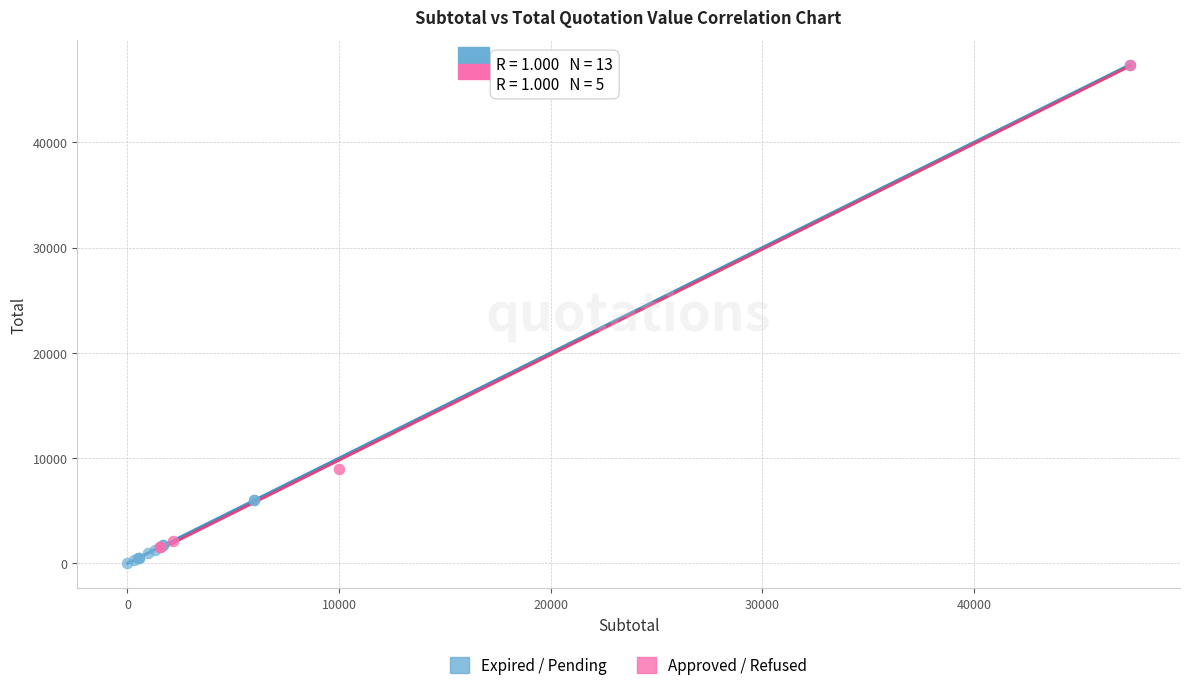

Which series reaches the minimum Y coordinate?

Expired / Pending